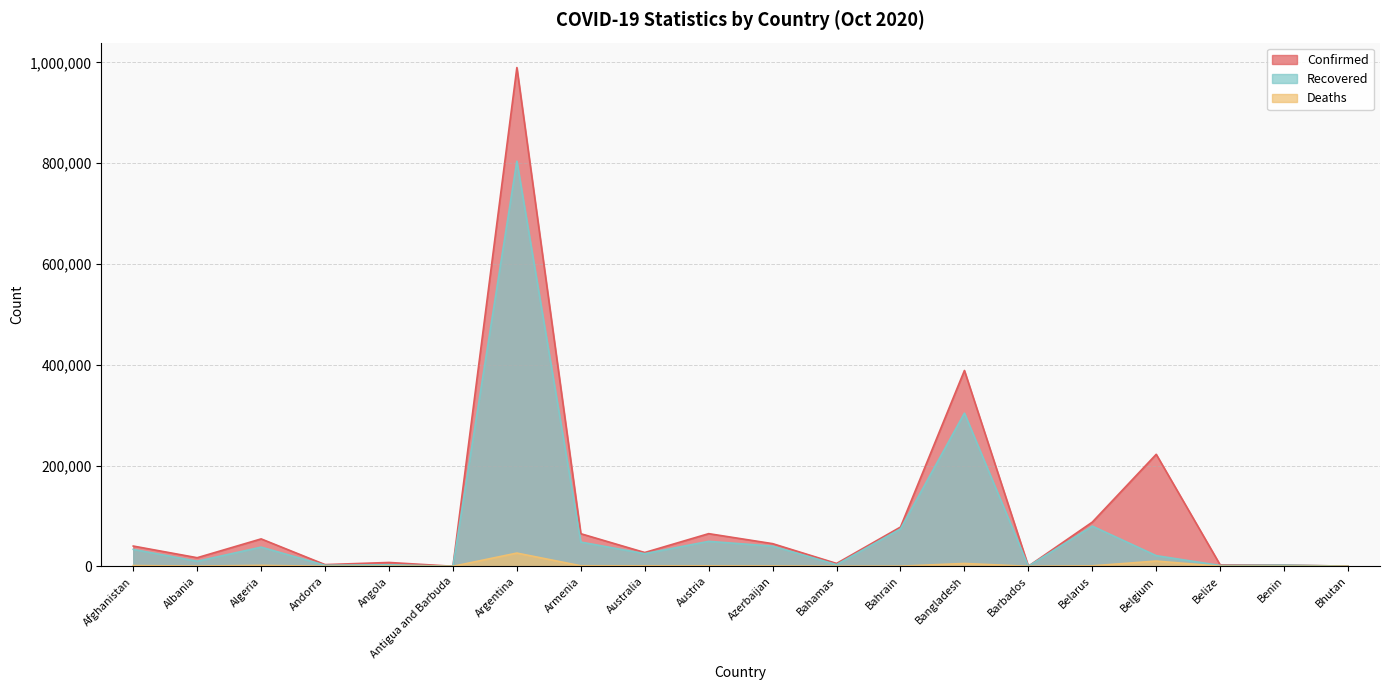

What is the approximate value of Recovered at Belarus, to the nearest 50?

79750